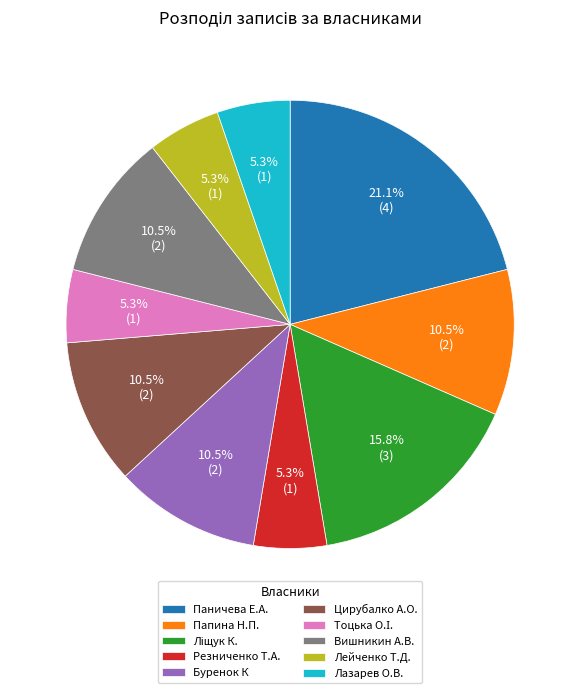

Which category has the biggest portion of the pie?

Паничева Е.А.